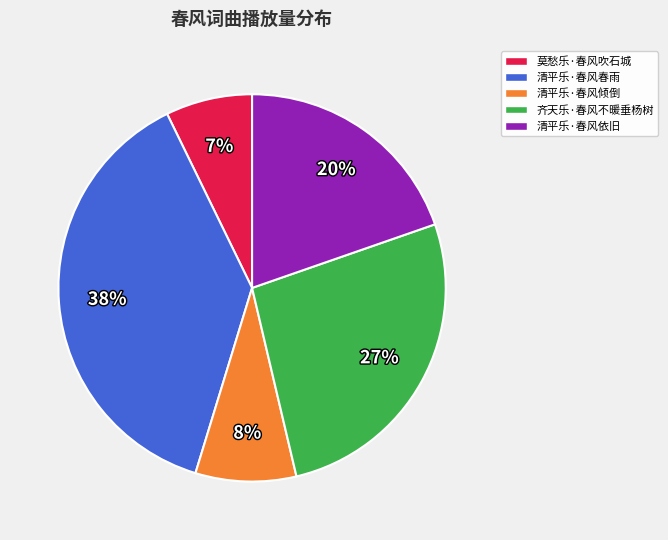

To the nearest percent, what is the combined percentage of 齐天乐·春风不暖垂杨树 and 清平乐·春风倾倒?

35%